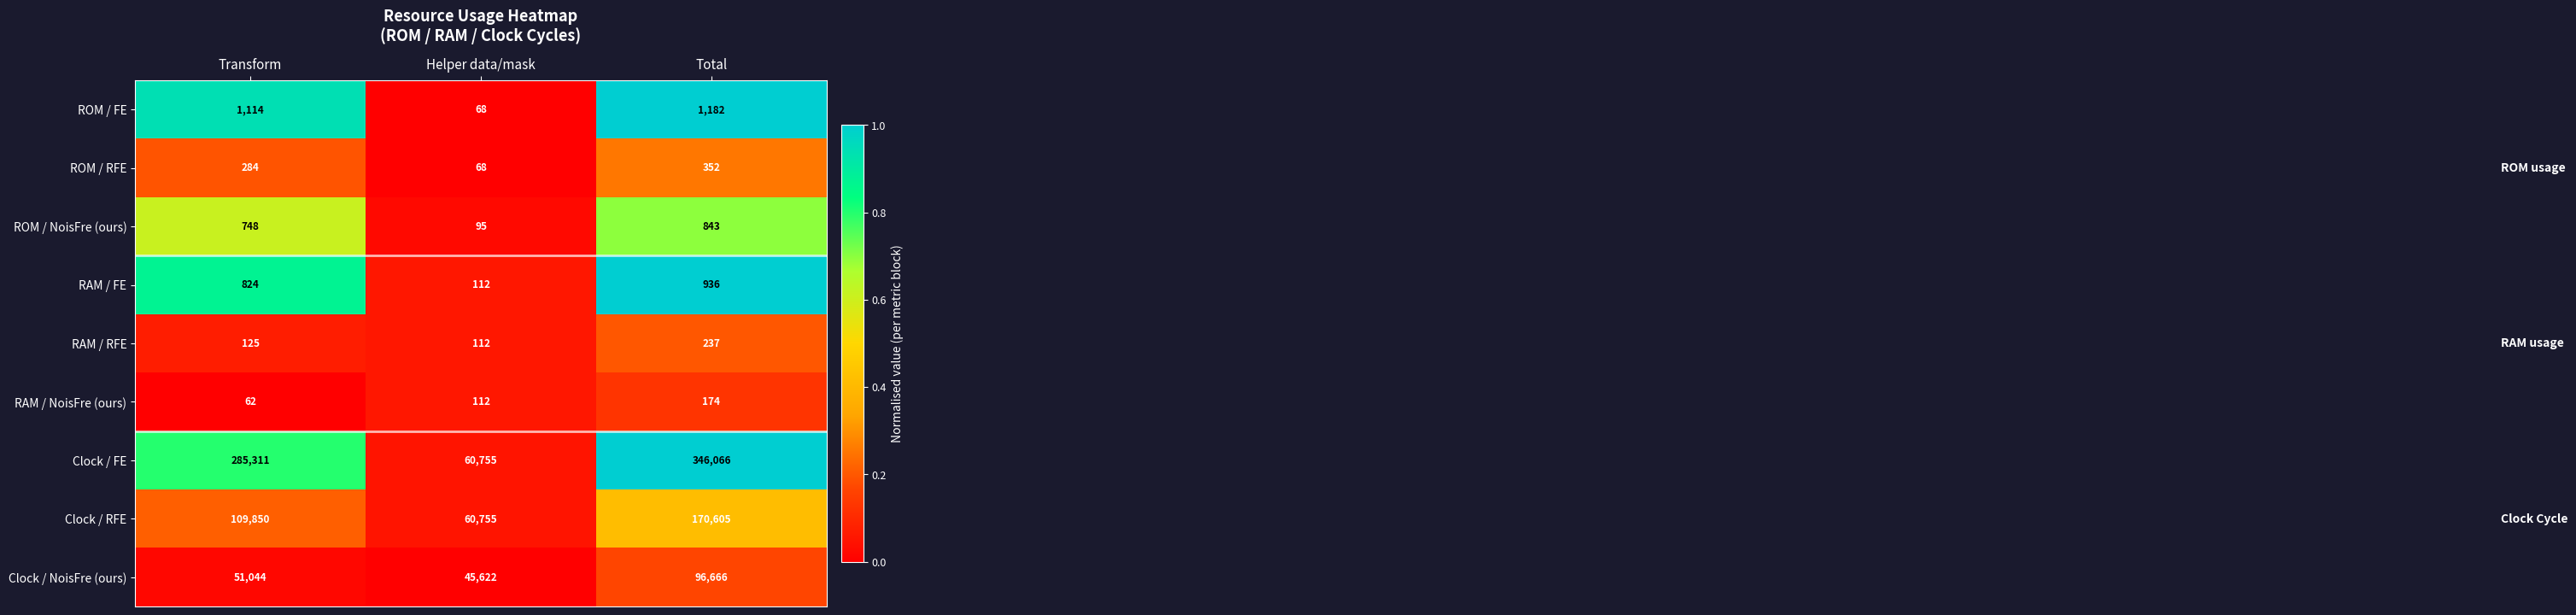

Reading right to left, extract all data points from this chart.

ROM / FE: Total=1182	Helper data/mask=68	Transform=1114
ROM / RFE: Total=352	Helper data/mask=68	Transform=284
ROM / NoisFre (ours): Total=843	Helper data/mask=95	Transform=748
RAM / FE: Total=936	Helper data/mask=112	Transform=824
RAM / RFE: Total=237	Helper data/mask=112	Transform=125
RAM / NoisFre (ours): Total=174	Helper data/mask=112	Transform=62
Clock / FE: Total=346066	Helper data/mask=60755	Transform=285311
Clock / RFE: Total=170605	Helper data/mask=60755	Transform=109850
Clock / NoisFre (ours): Total=96666	Helper data/mask=45622	Transform=51044